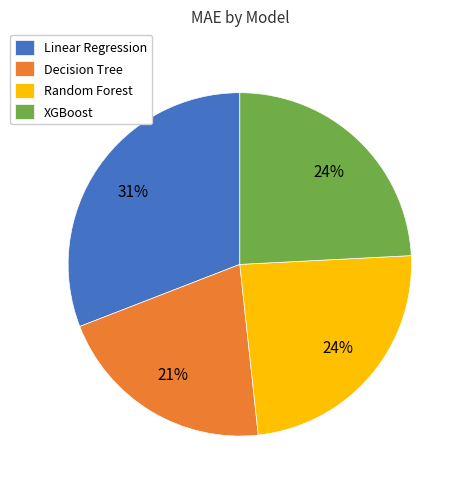

Is the sum of Decision Tree and XGBoost greater than half?

No